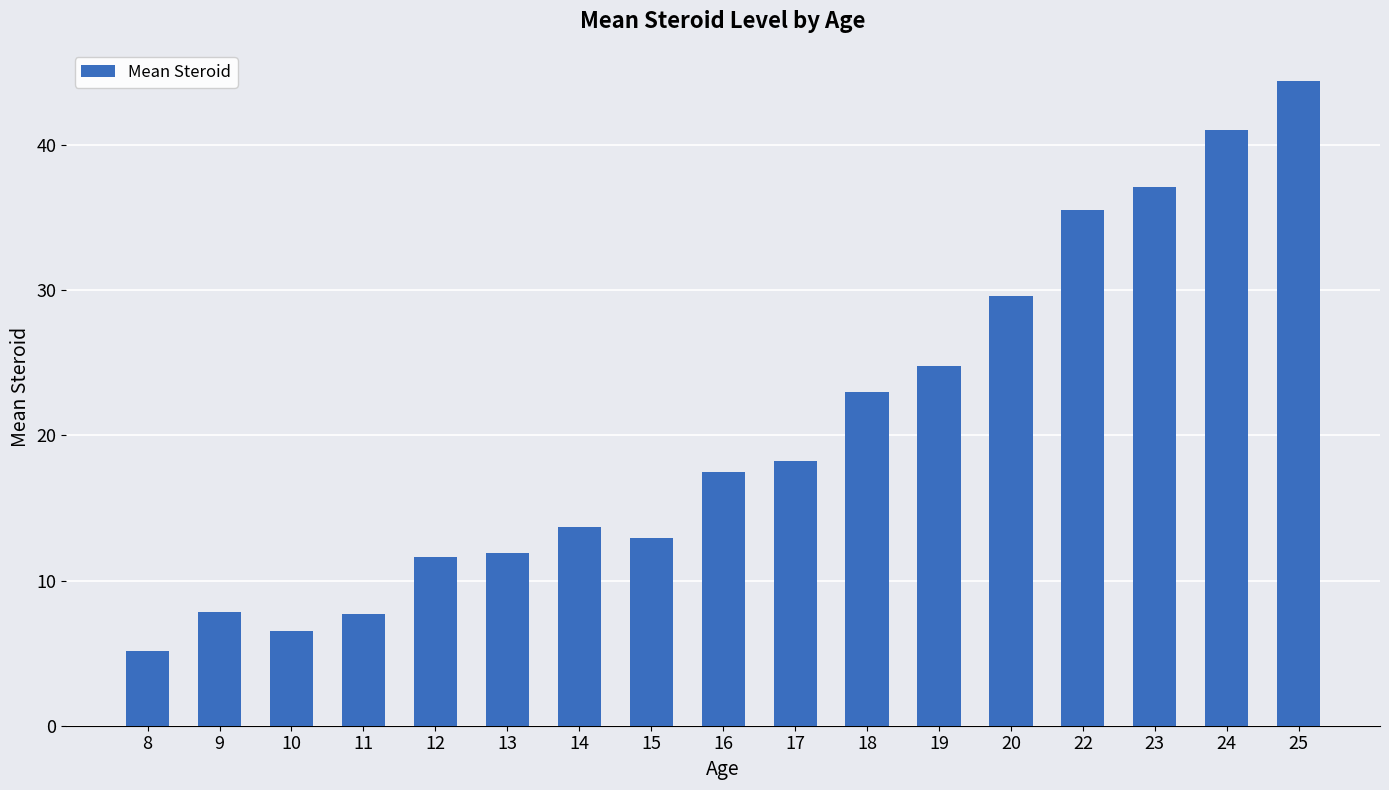

How many bars are there in total?

17